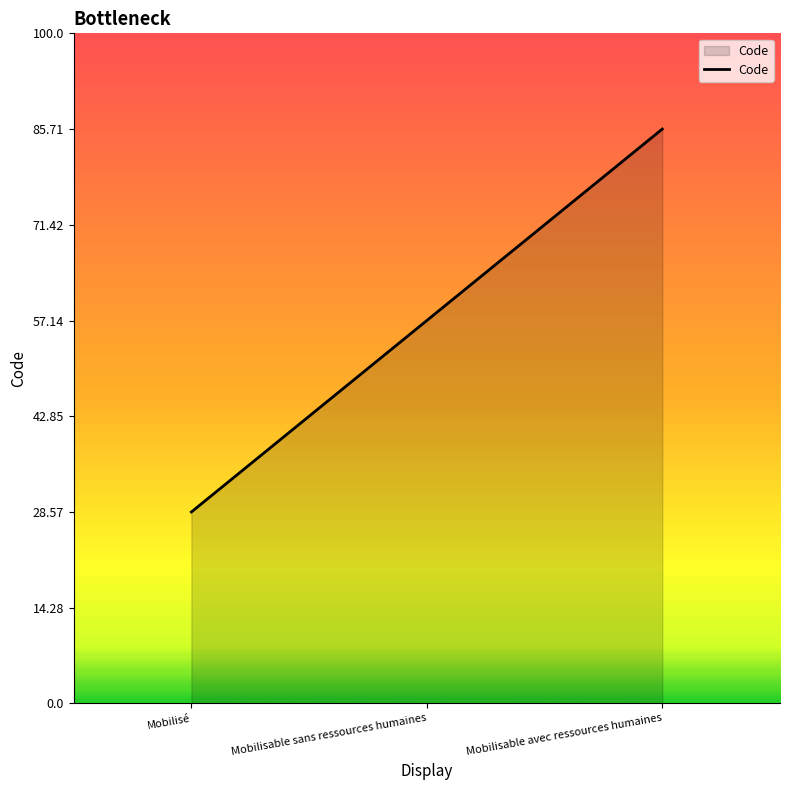

Is this an area chart (filled region under the line)?

Yes